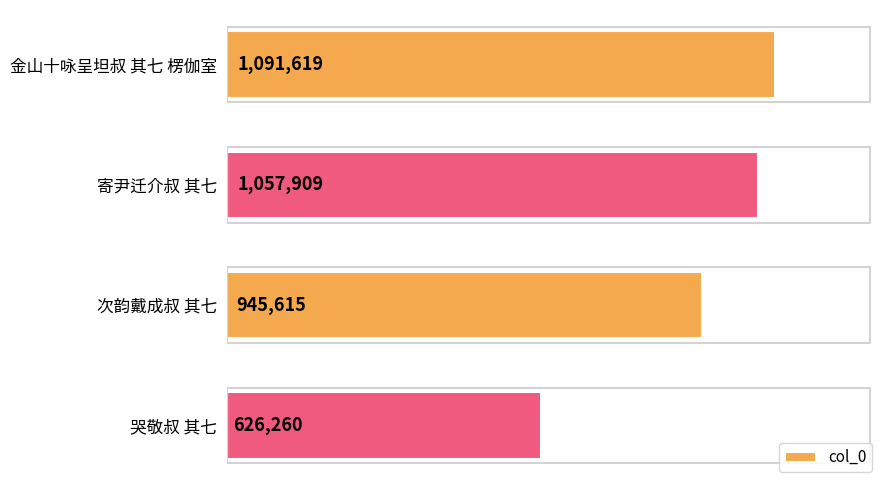

What is the difference between the maximum and minimum values?

465359